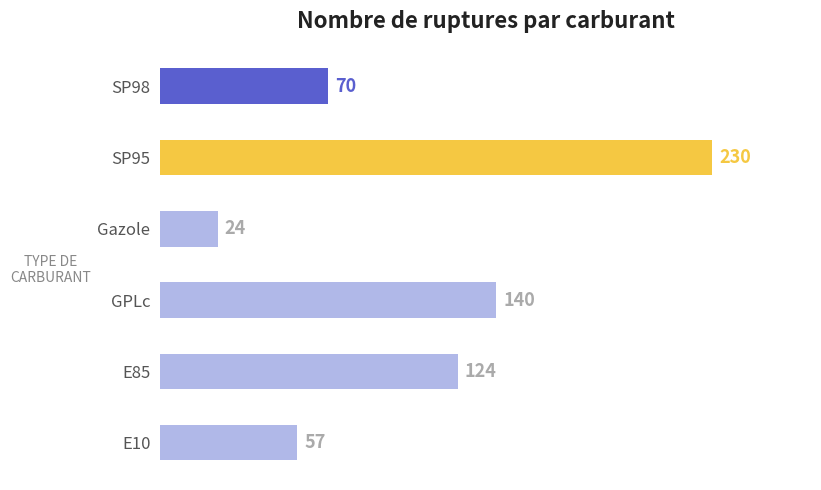

Reading bottom to top, transcribe all the data shown in this chart.

57	124	140	24	230	70